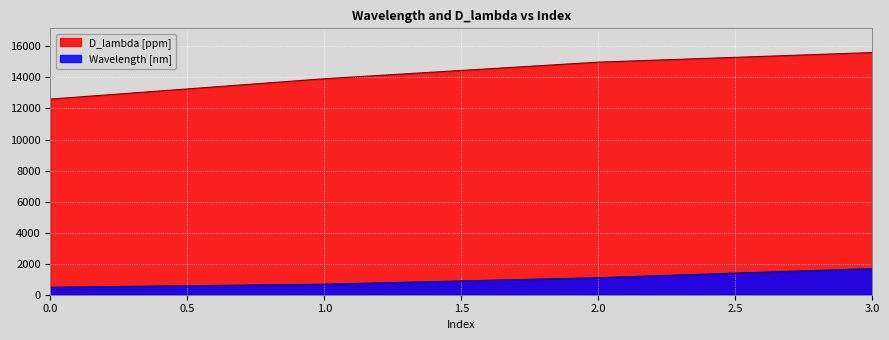

What is the maximum value for D_lambda [ppm]?

15602.7